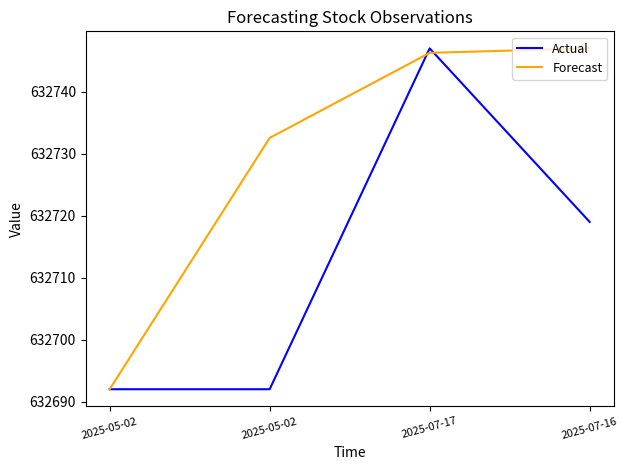

What is the average value of the Forecast series?

632729.5